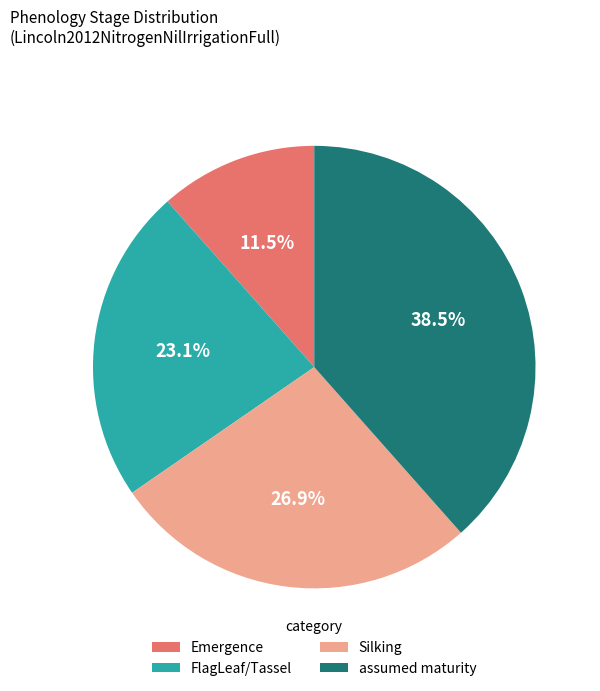

Which category has the biggest portion of the pie?

assumed maturity